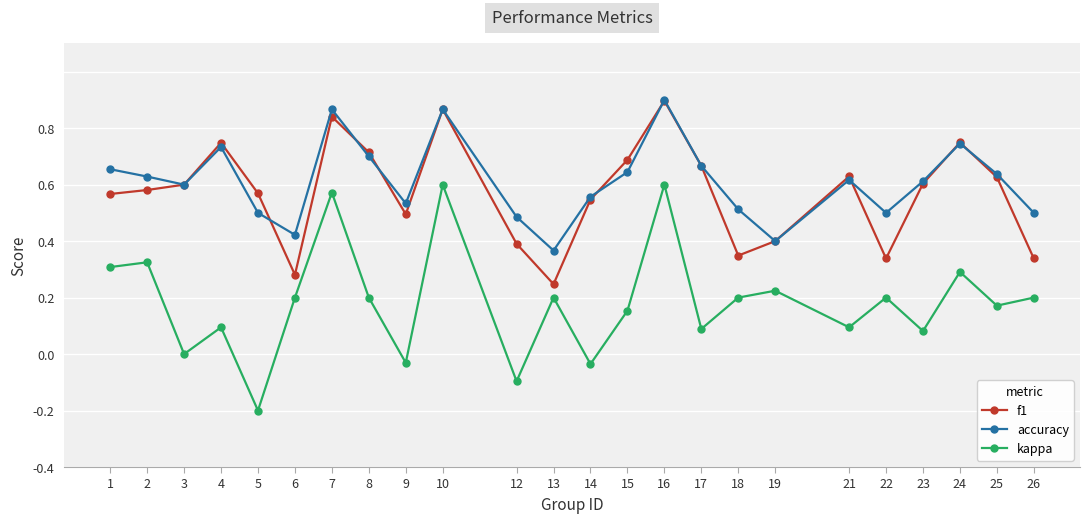

What are all the series names shown in the legend?

f1, accuracy, kappa